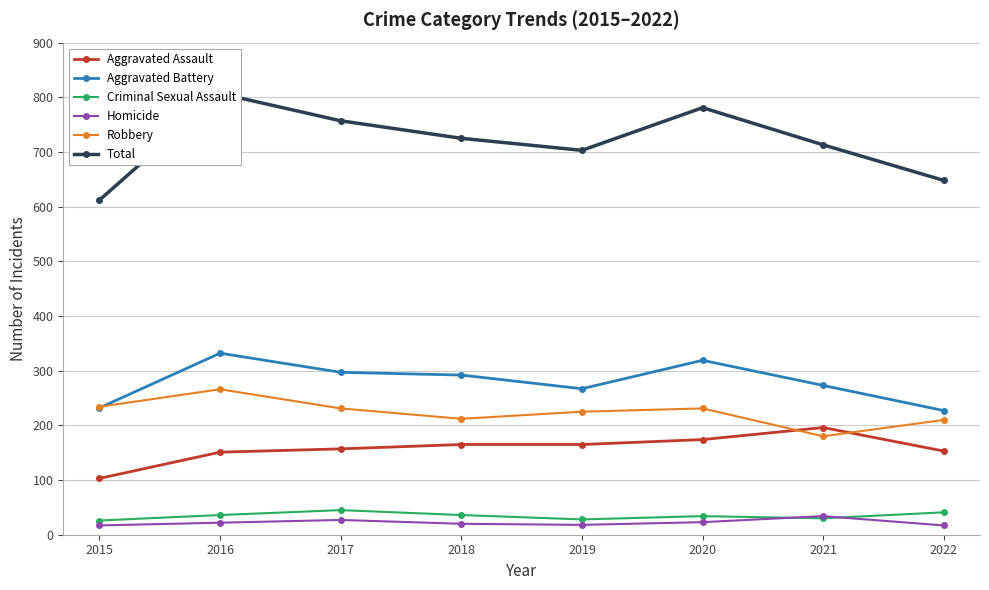

What value does the Aggravated Assault series have at 2018, to the nearest 10?

160